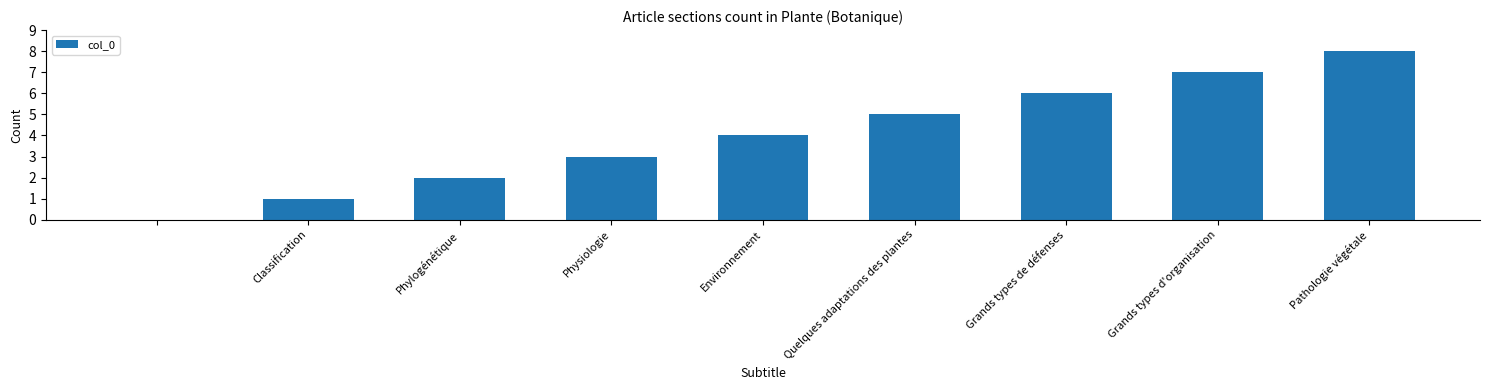

What is the maximum value shown in the chart?

8